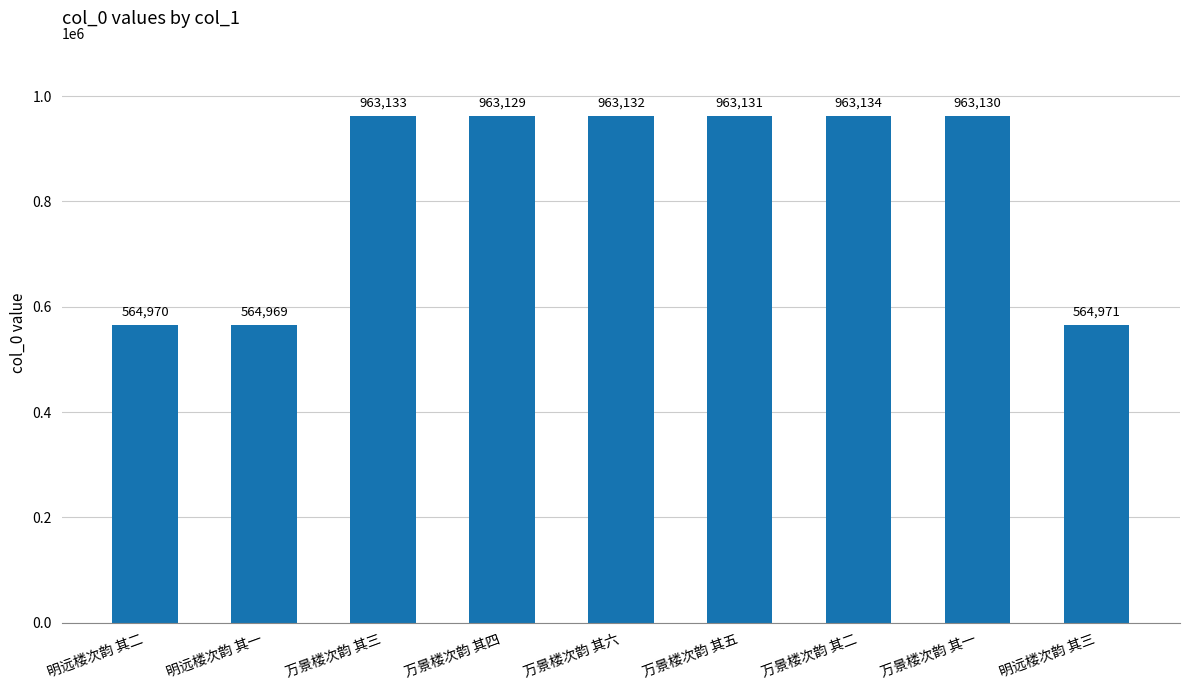

Reading left to right, list all the values displayed in this chart.

明远楼次韵 其二=564970	明远楼次韵 其一=564969	万景楼次韵 其三=963133	万景楼次韵 其四=963129	万景楼次韵 其六=963132	万景楼次韵 其五=963131	万景楼次韵 其二=963134	万景楼次韵 其一=963130	明远楼次韵 其三=564971